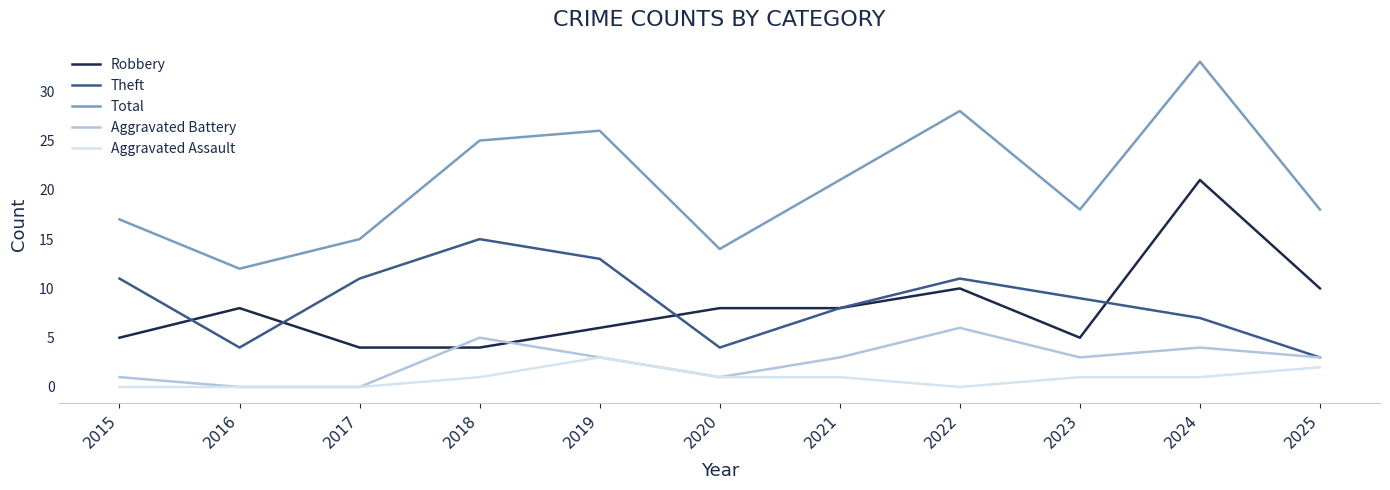

What is the difference between the Total values at 2020 and 2022?

14